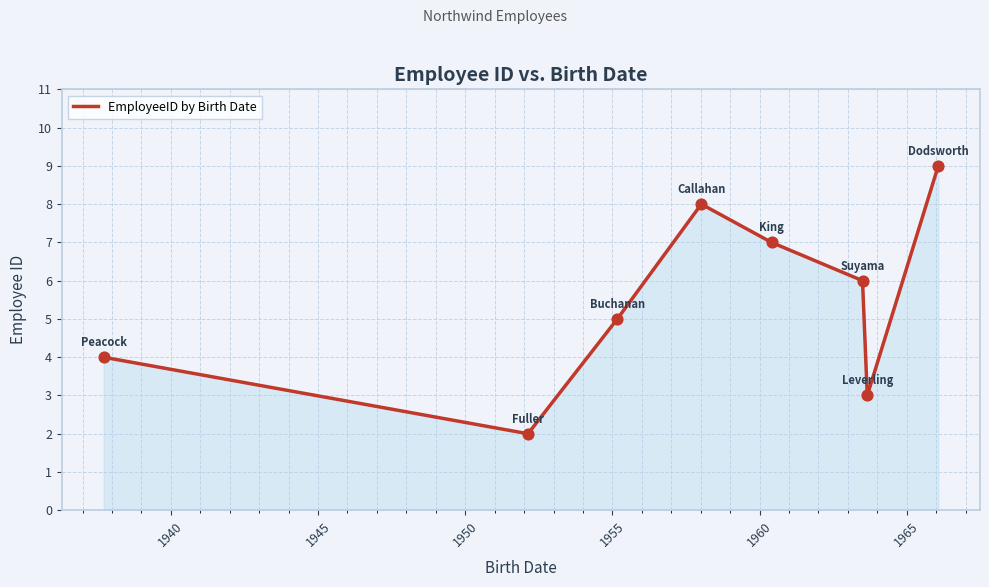

How many interior local peaks (higher than both neighbors) does the data have?

1